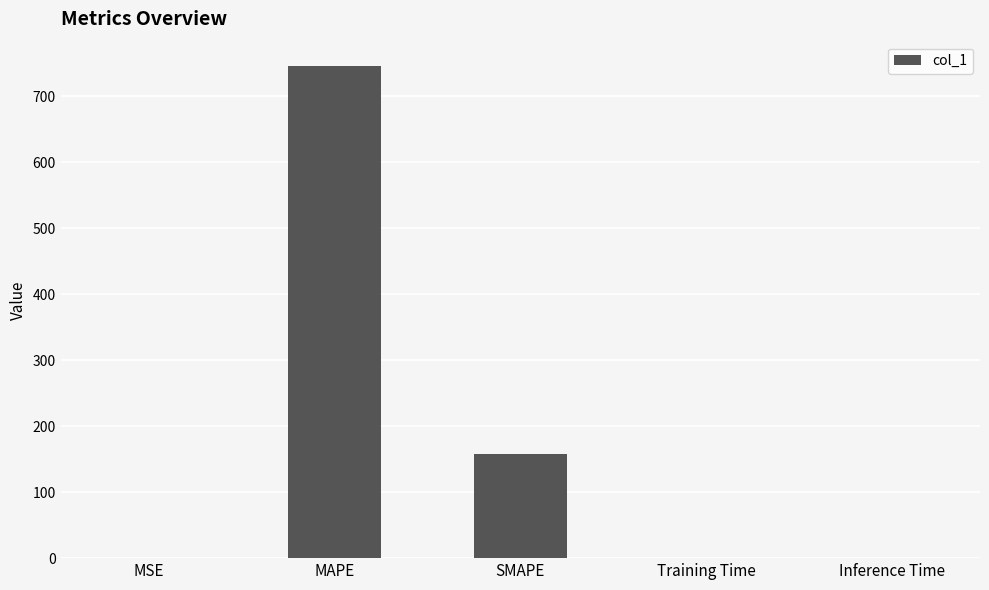

The chart shows a value of 157.7 at SMAPE. True or false?

True